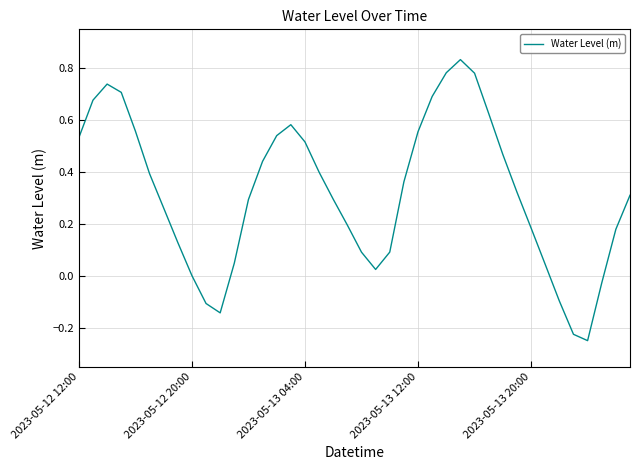

The chart shows a value of 0.0 at 2023-05-12 20:00. True or false?

True